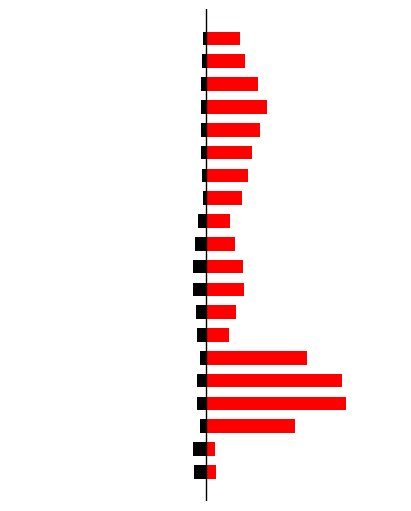

What is the total value across all series at 6?

0.9